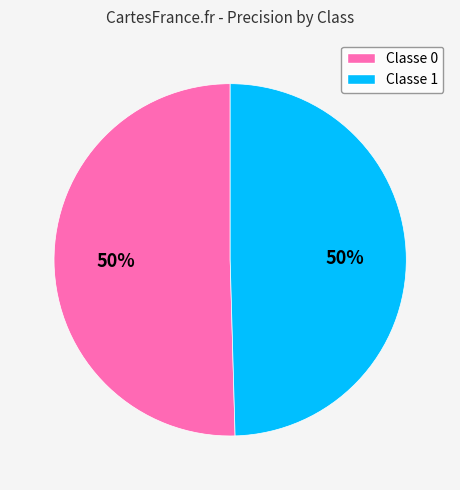

Is it true that Classe 1 is 42% of the pie?

False